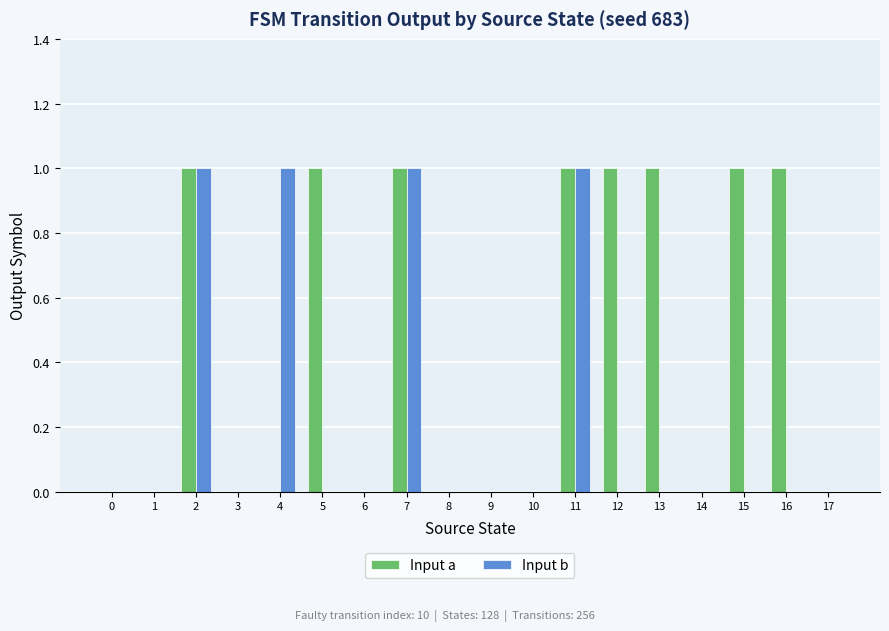

How many data points does each series have?

18